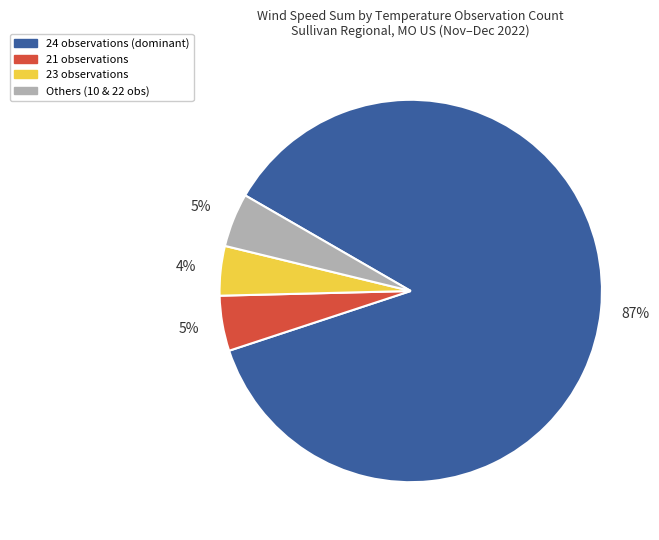

Does any single category account for the majority?

Yes